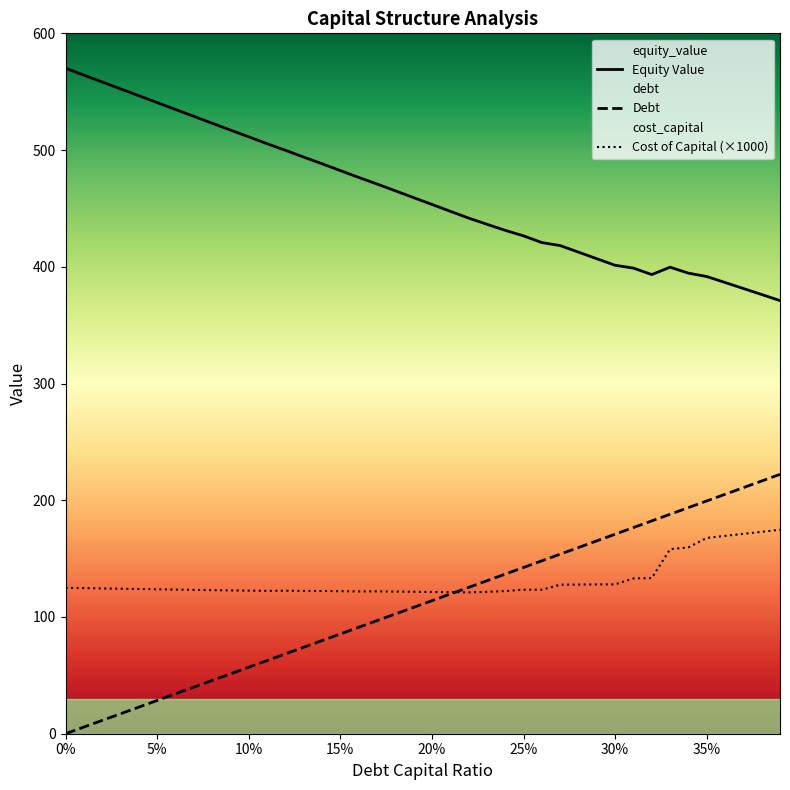

What is the highest value of the Debt series?

222.2